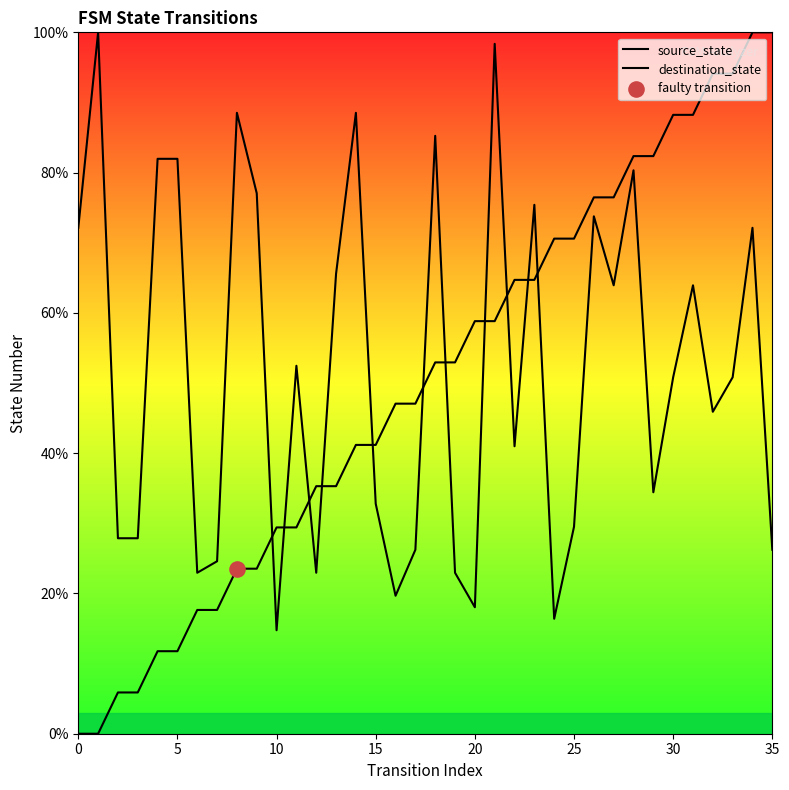

Which series has the largest total across all categories?

destination_state